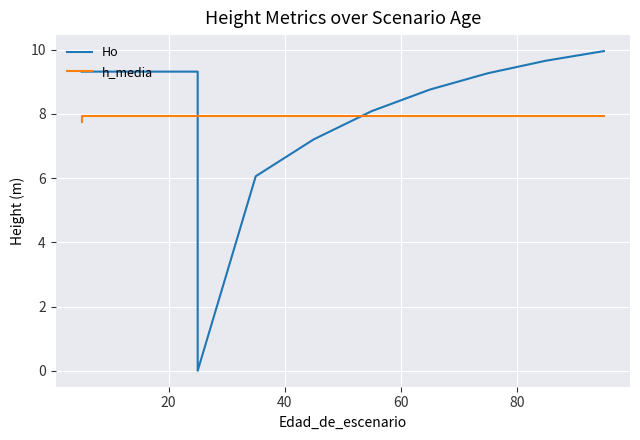

How many positive values does the Ho series have?

15